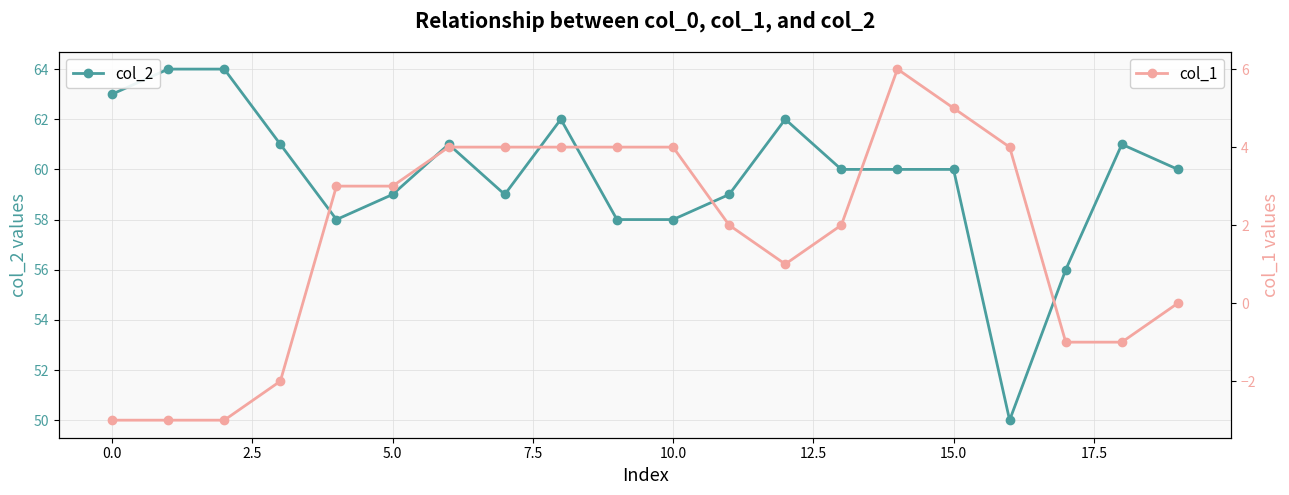

How many values in the col_2 series exceed 60?

8